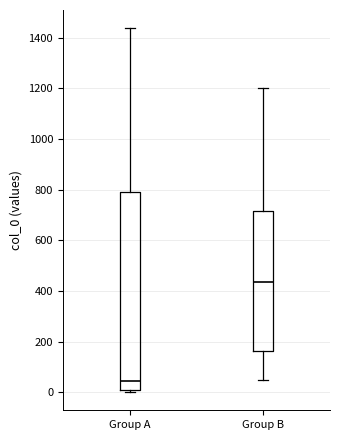

Which box is the tallest, from its lower edge to its upper edge?

Group A